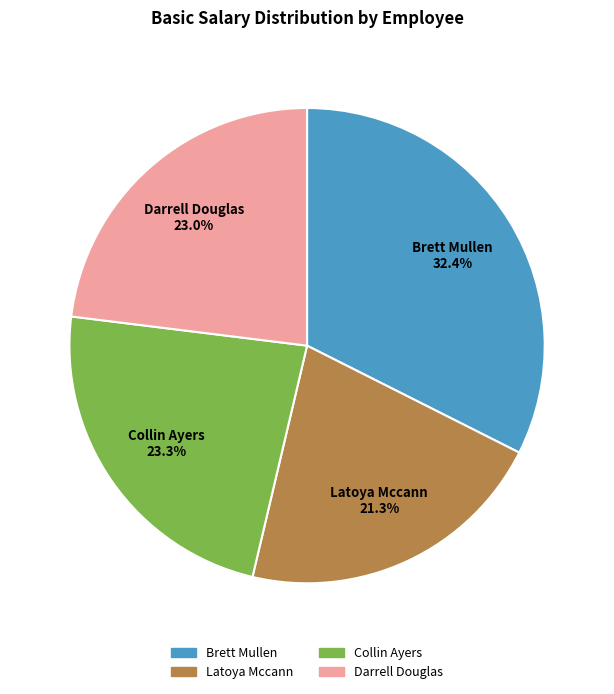

Count the number of slices in the pie.

4